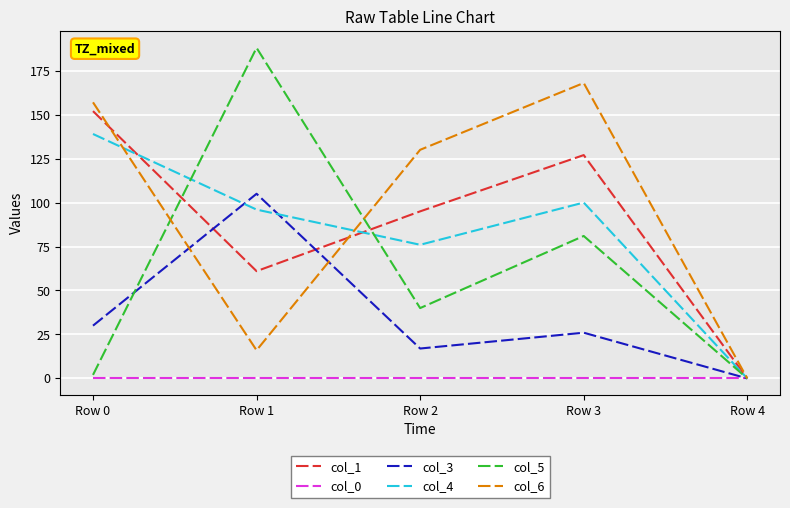

Is the value of col_5 at Row 3 greater than the value of col_4 at Row 2?

Yes